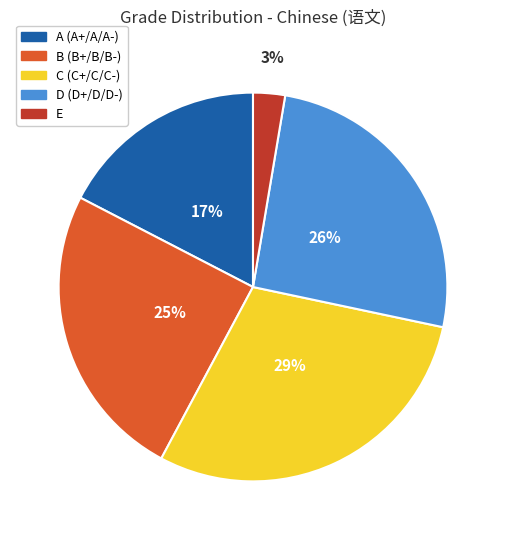

To the nearest percent, what is the average slice percentage?

20%